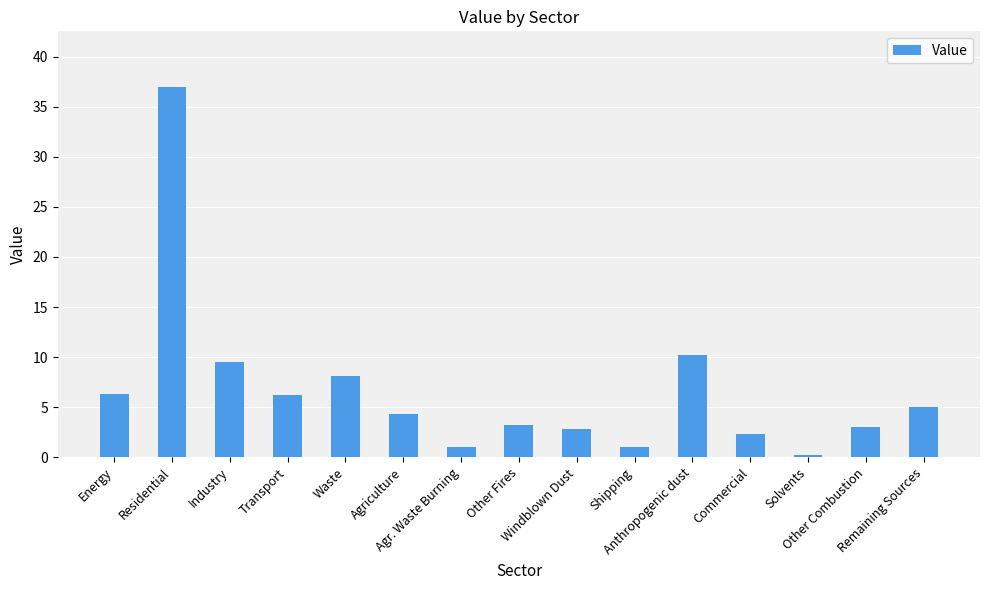

What is the maximum value shown in the chart?

37.0